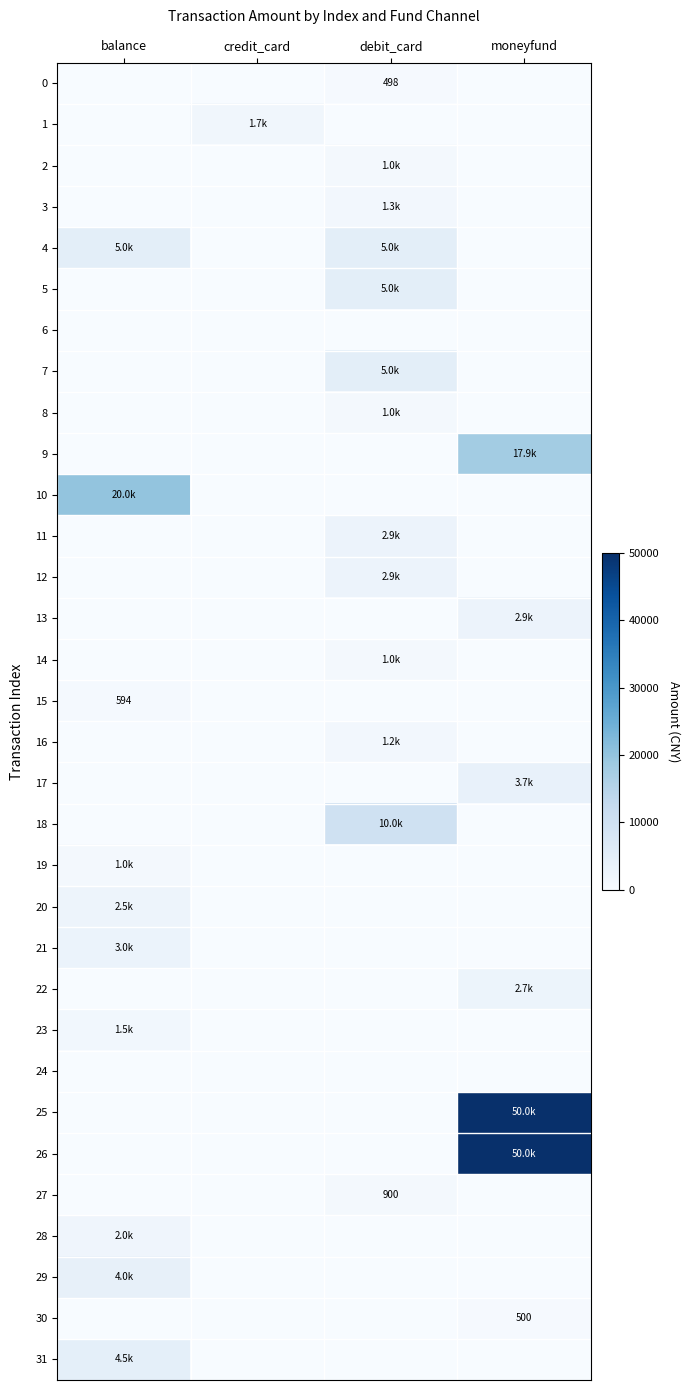

The 23 series shows 861.9 at moneyfund. True or false?

False